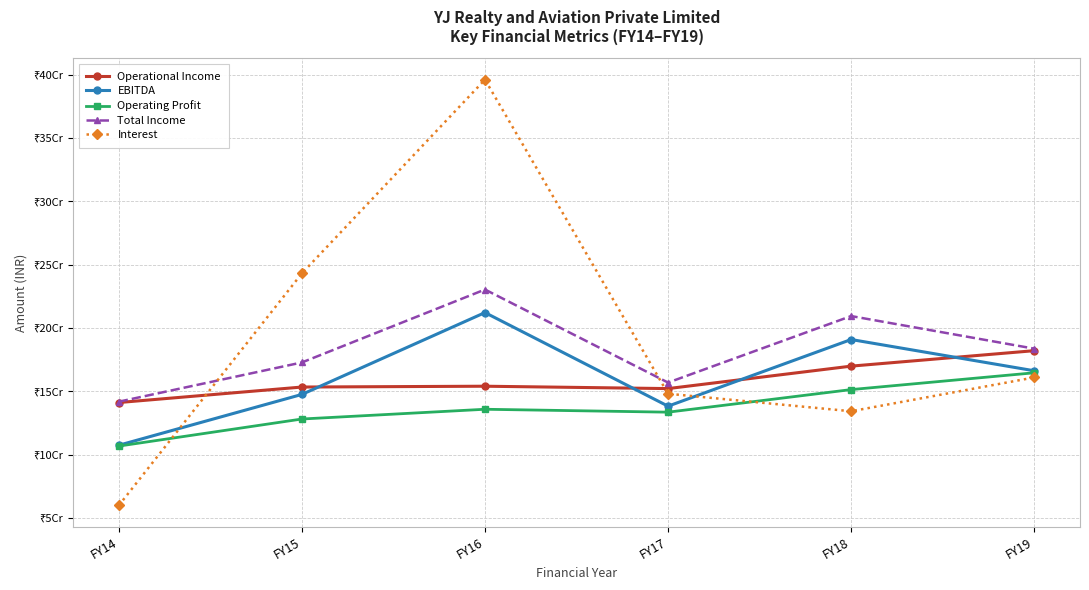

Is this an area chart (filled region under the line)?

No